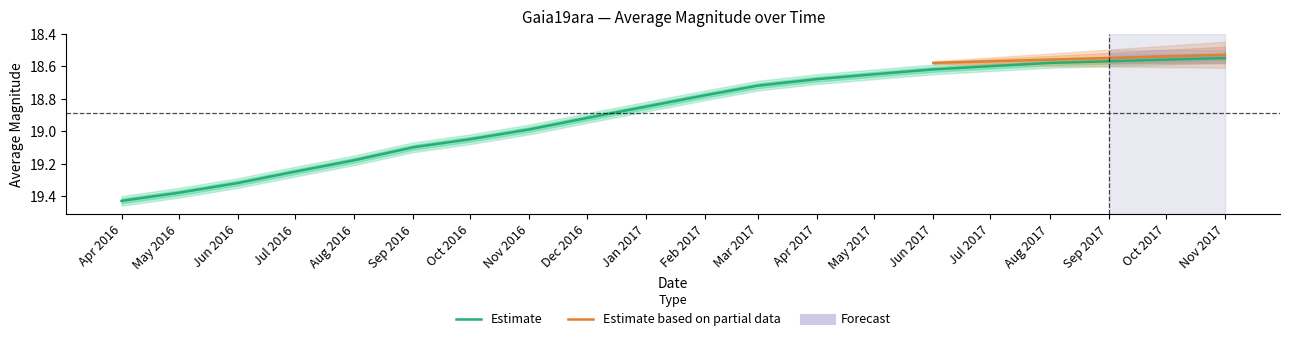

Is this an area chart (filled region under the line)?

No